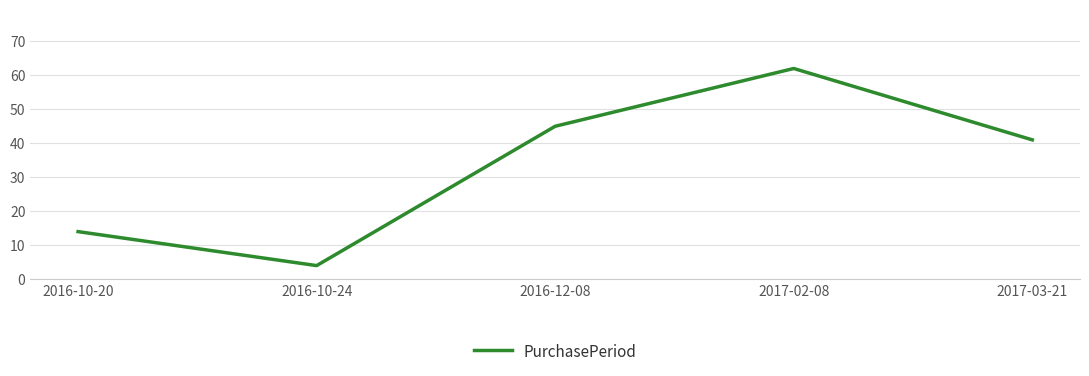

The value at 2017-03-21 is 41. True or false?

True